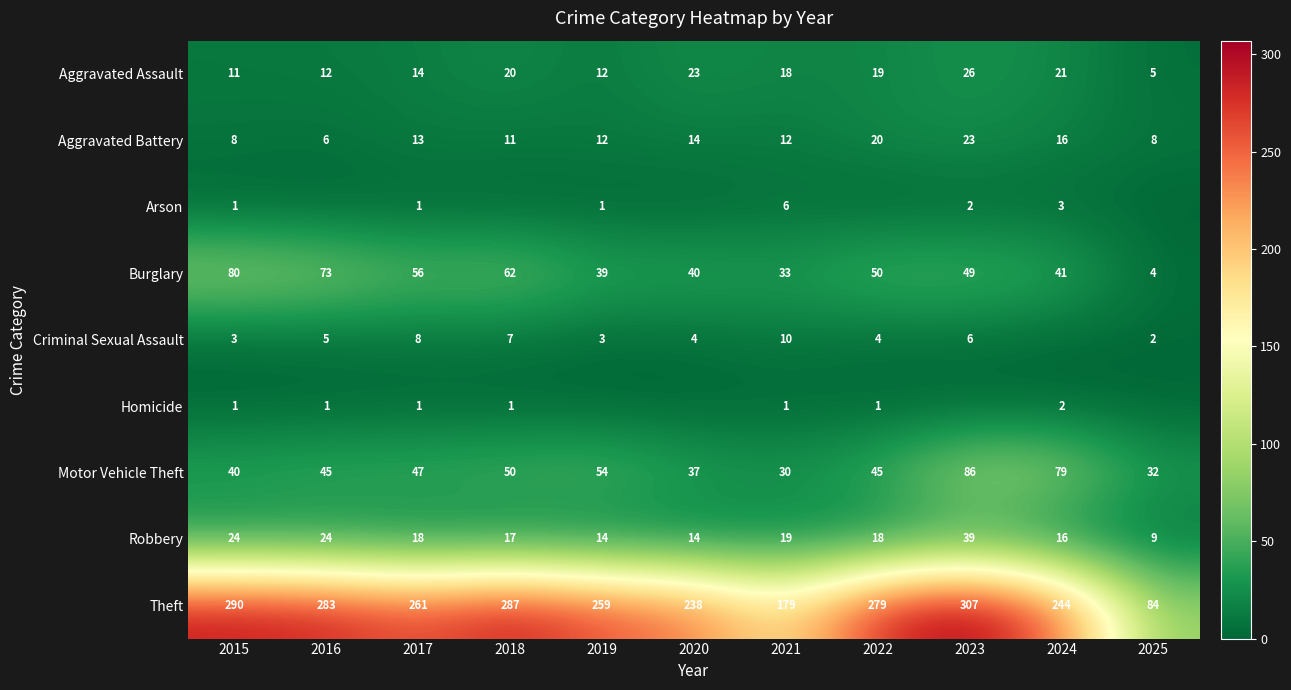

Is the value of Aggravated Battery at 2018 greater than the value of Arson at 2021?

Yes